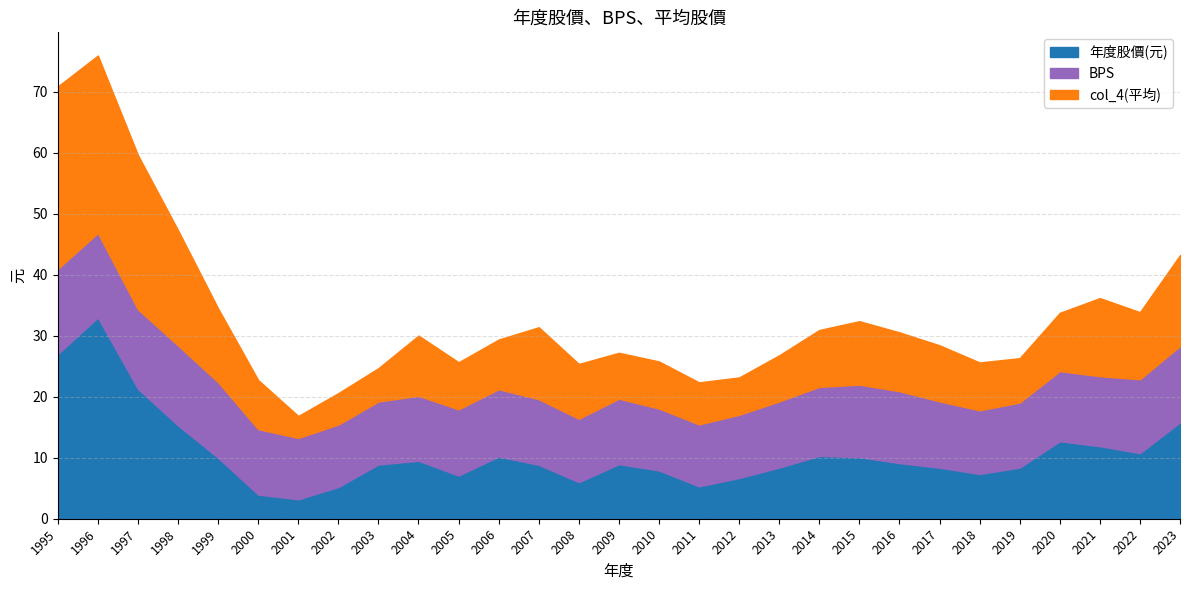

Which series has the largest range (max minus min)?

年度股價(元)